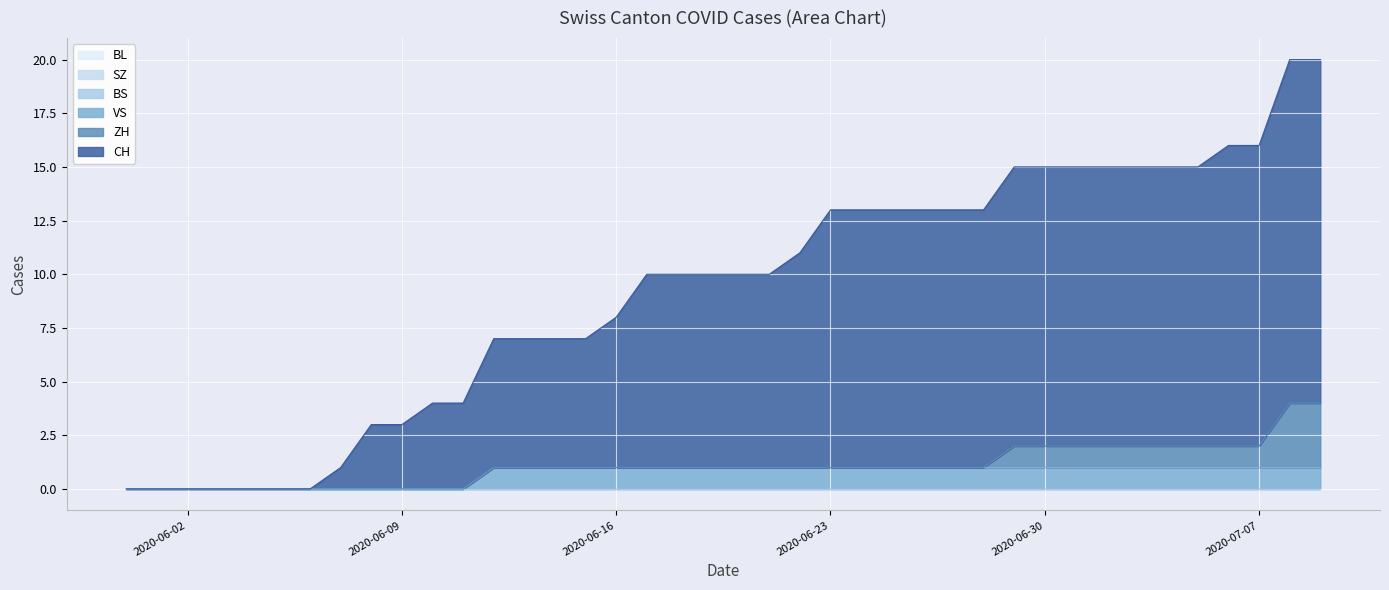

What is the label of the 38th point from the left?

2020-07-07